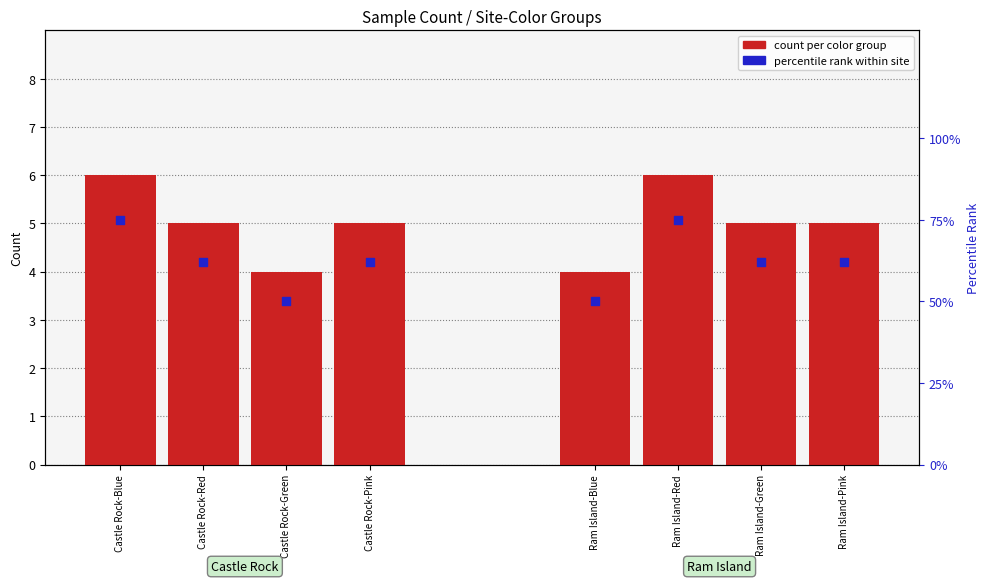

At how many categories does at least one series exceed 74?

2